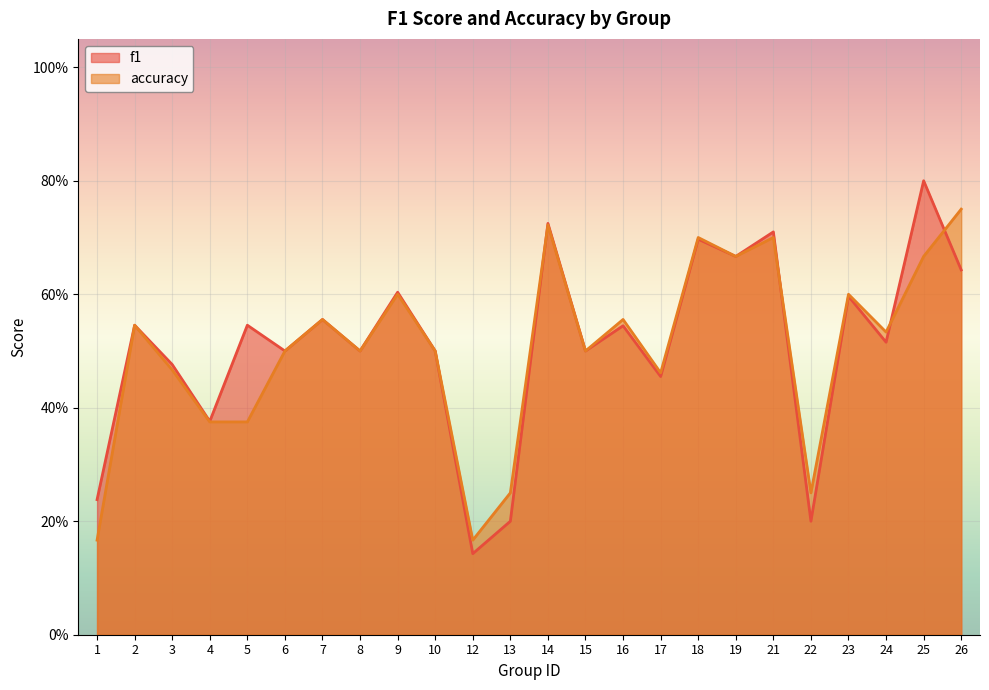

What are all the series names shown in the legend?

f1, accuracy